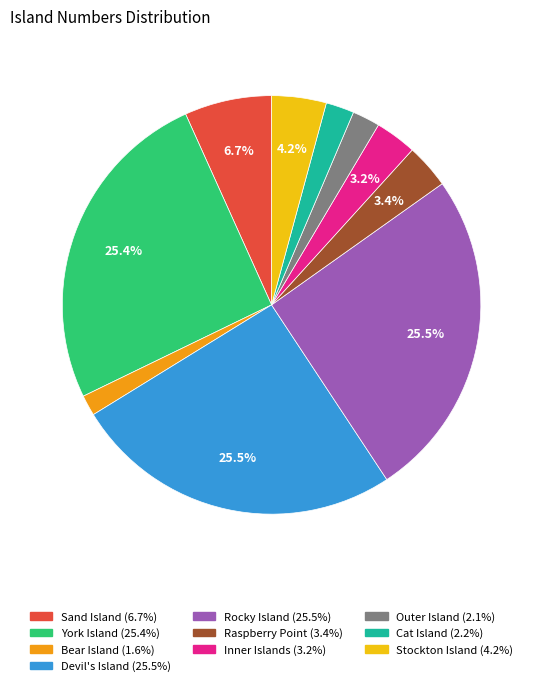

Do Raspberry Point and Inner Islands together represent more than half of the pie?

No